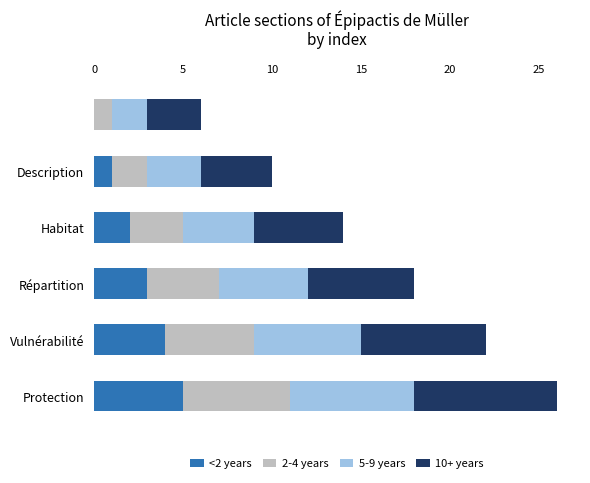

At which category is the sum across all series the highest?

Protection